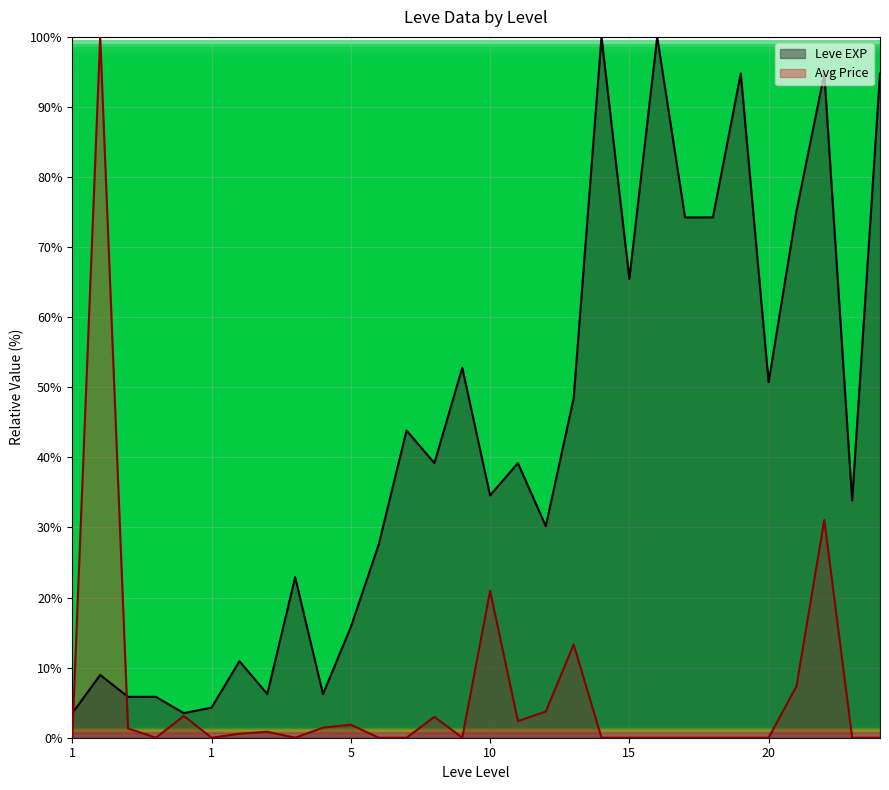

The Leve EXP series shows 9.2 at 5. True or false?

False